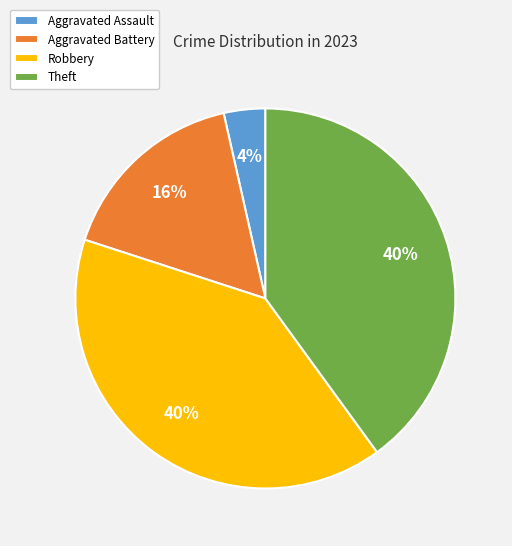

Which has a higher value, Aggravated Assault or Theft?

Theft